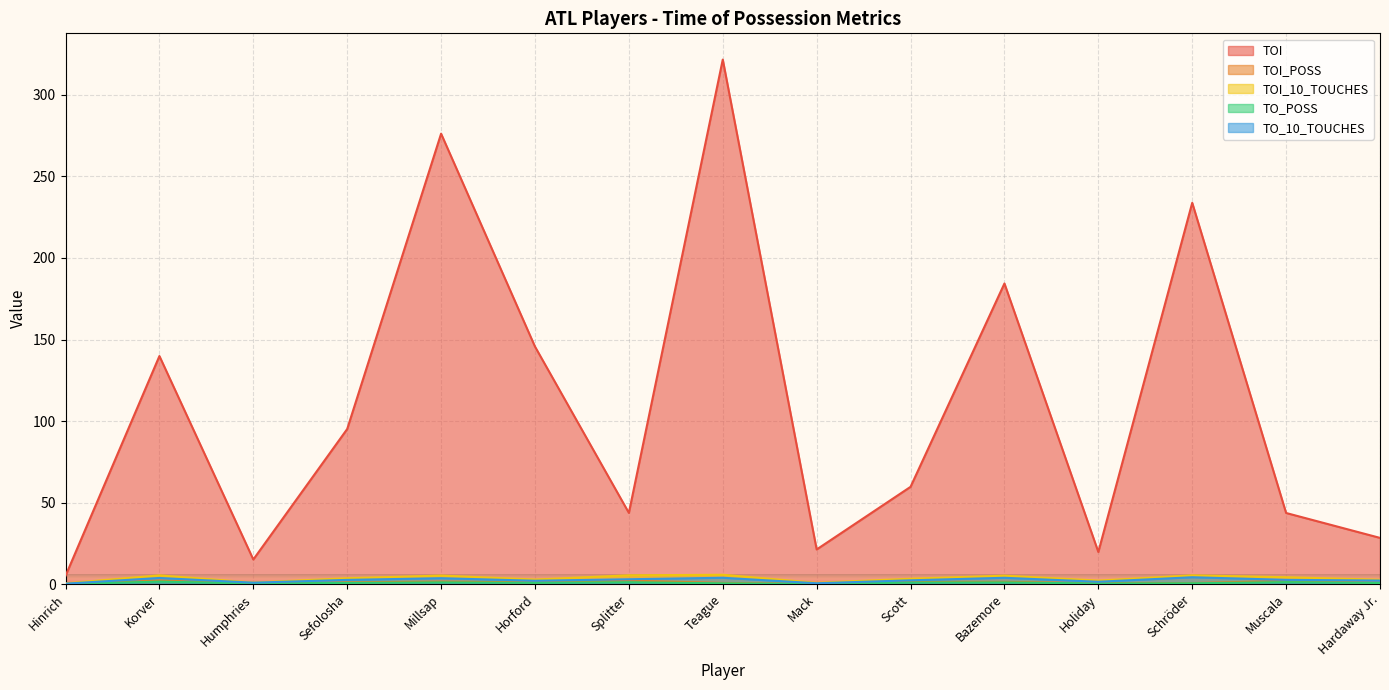

What value does the TO_POSS series have at Horford?

0.8